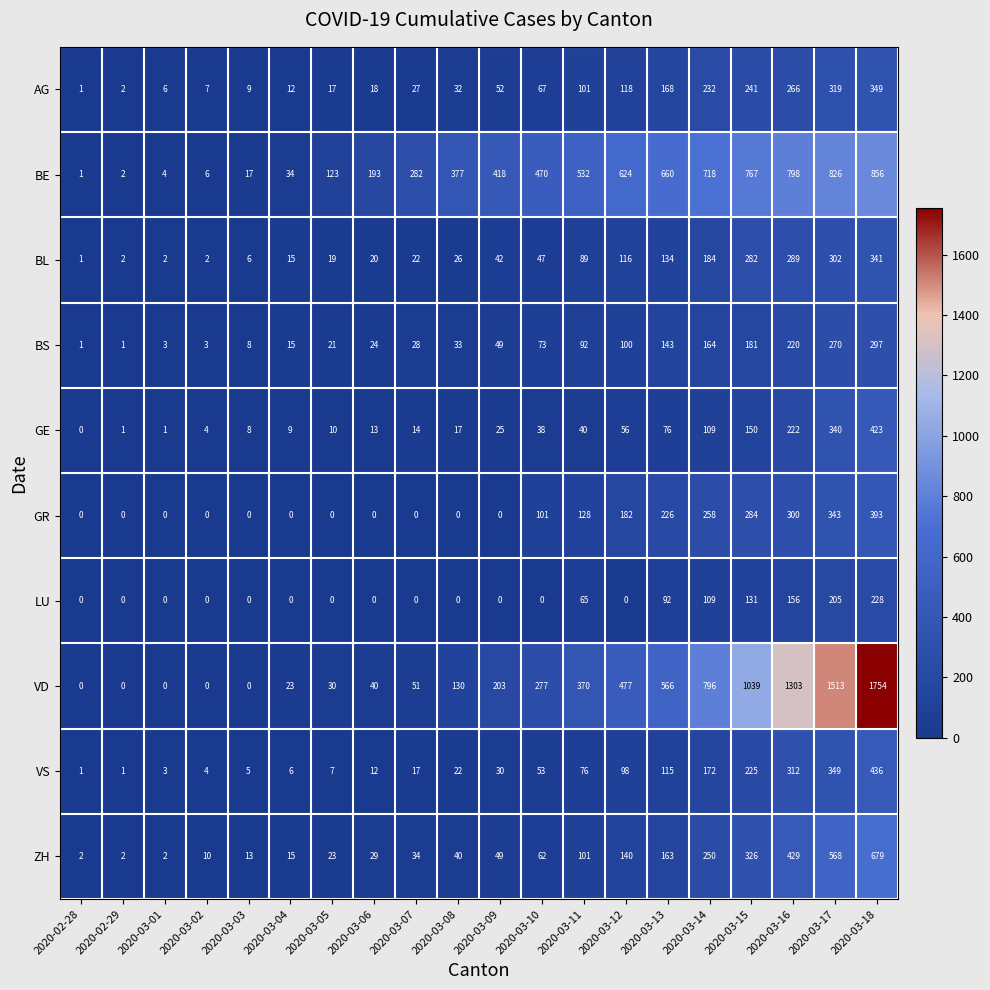

Which category has the highest value in the GR series?

2020-03-18